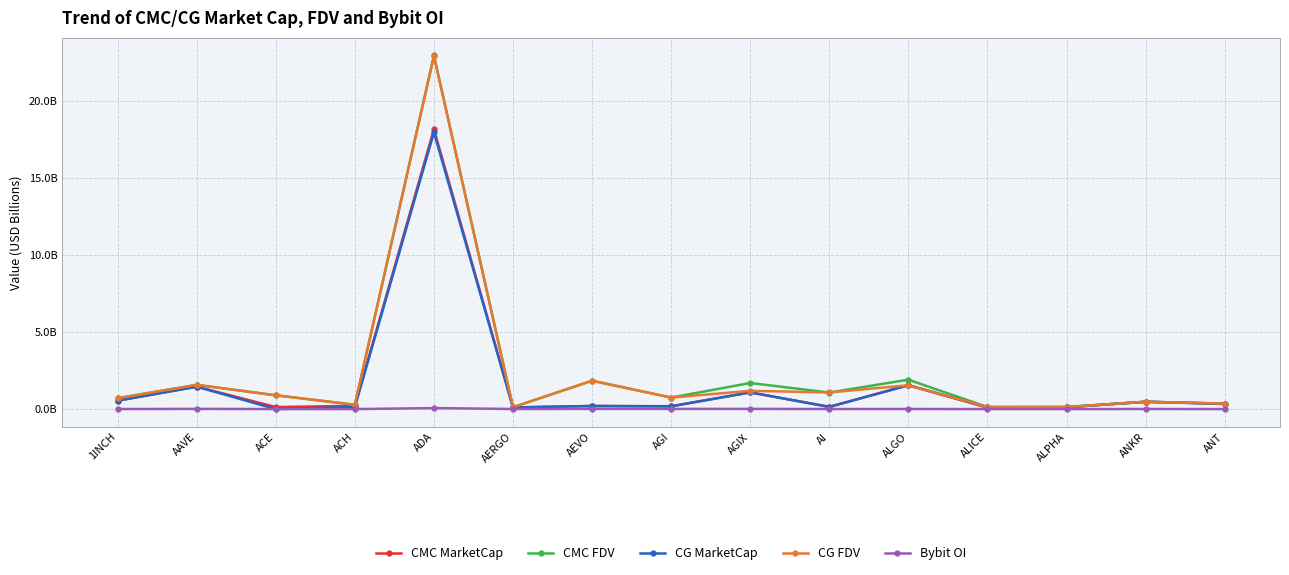

At which category does CMC FDV reach its first local valley?

ACH